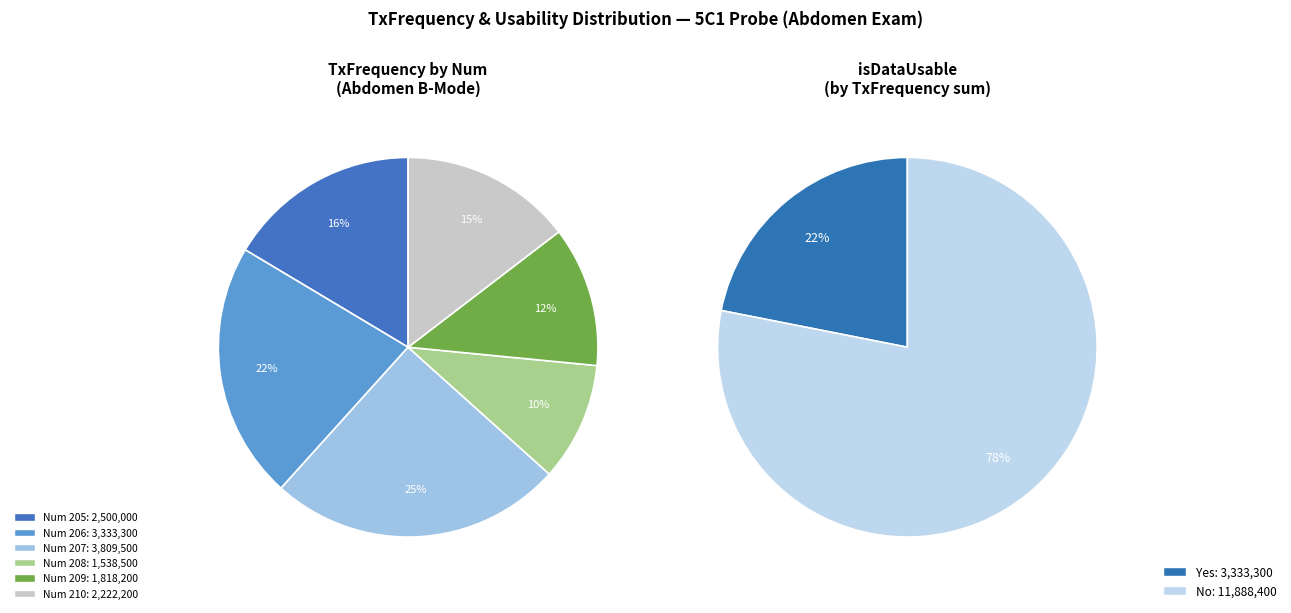

To the nearest percent, what is the difference between the largest and smallest slice percentages?

15%